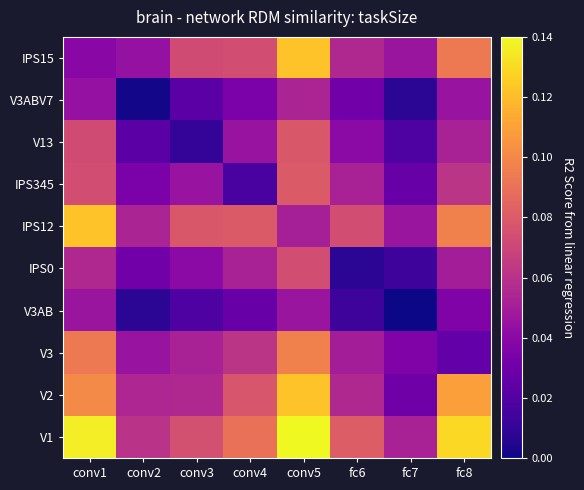

At how many categories does at least one series exceed 35?

8